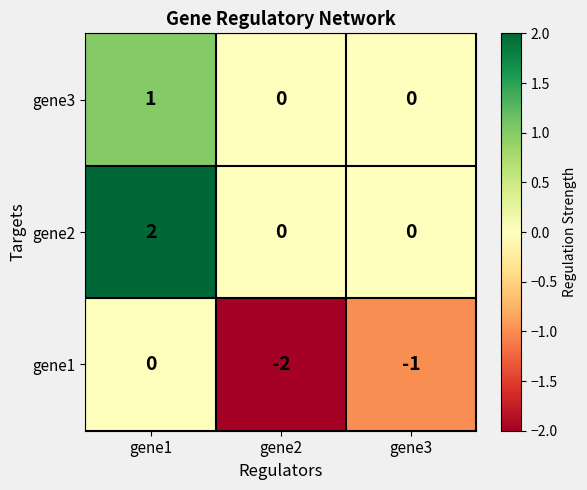

Rank the series by their average value, from highest to lowest.

gene2, gene3, gene1